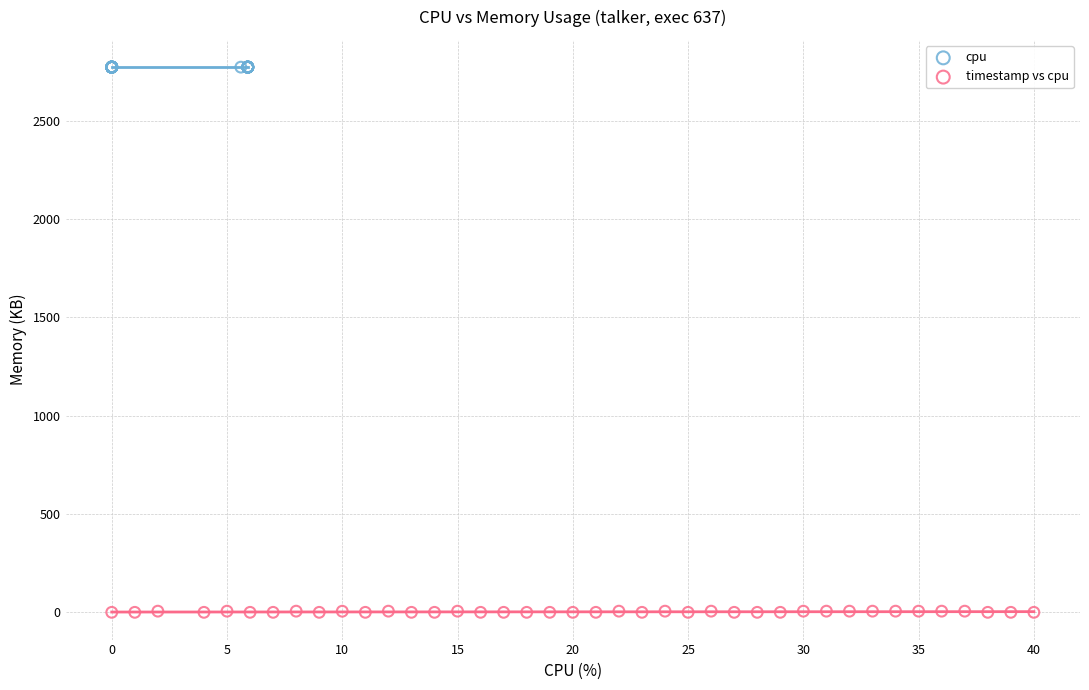

Which series reaches the maximum Y coordinate?

cpu